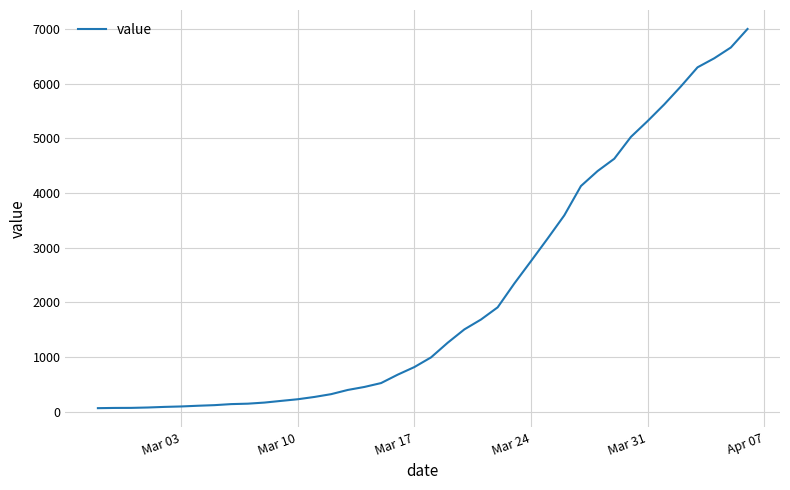

What is the maximum value shown in the chart?

7003